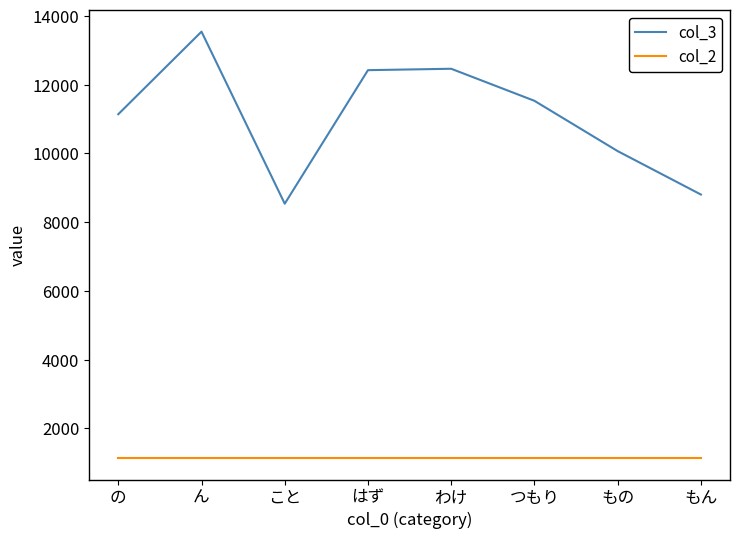

True or false: col_2 has a value of 614 at つもり.

False